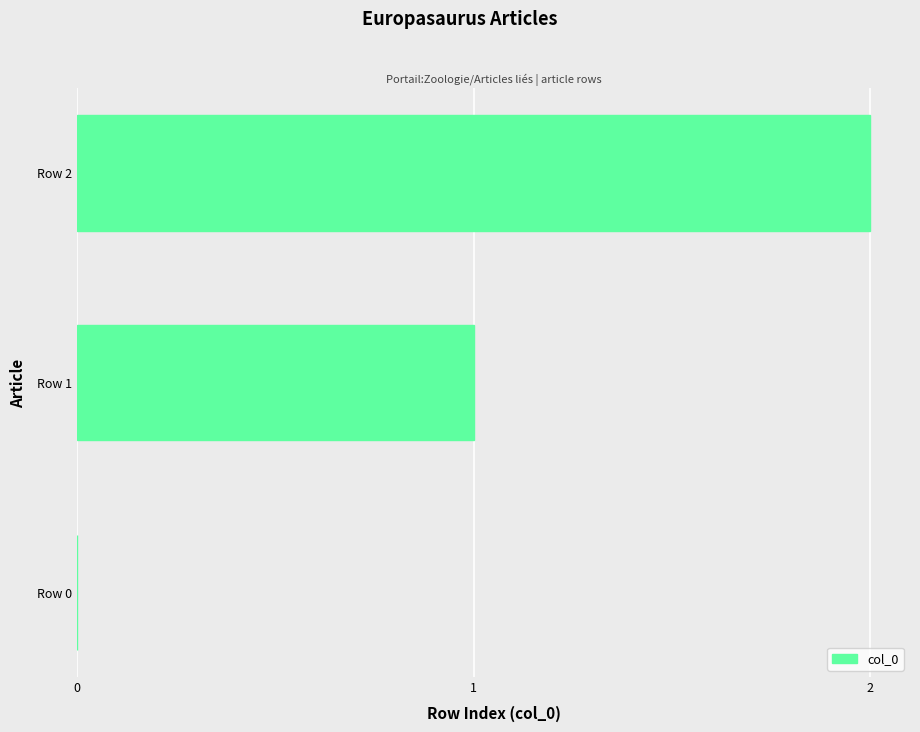

Count the number of data series in this chart.

1